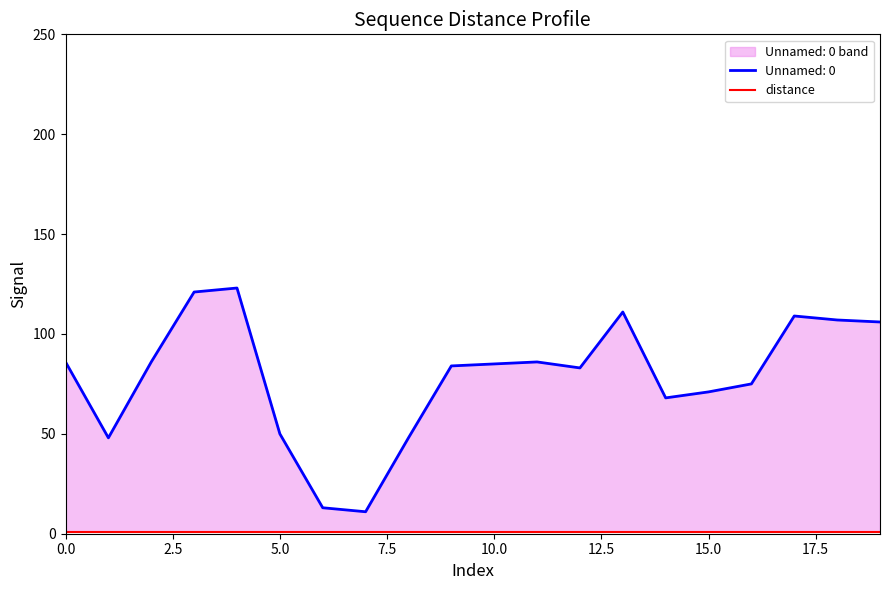

Is the value of Unnamed: 0 at 7 greater than the value of distance at 7?

Yes